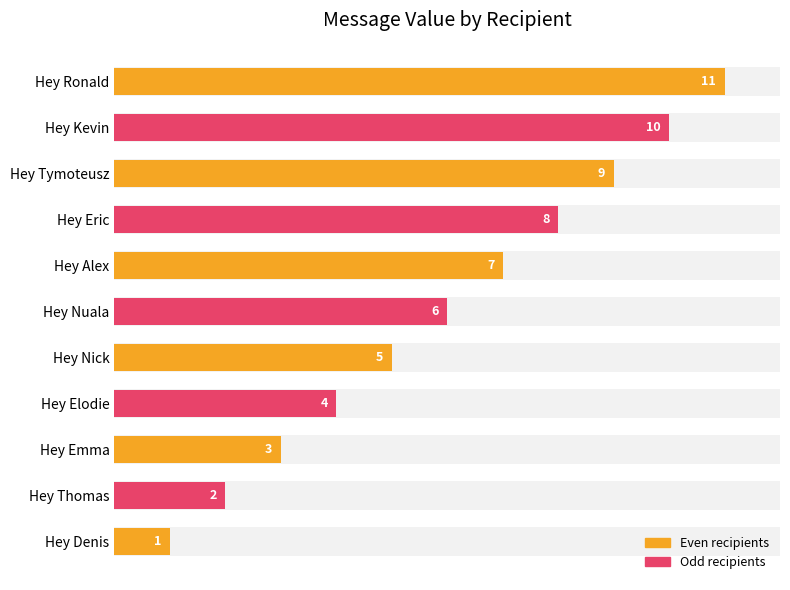

What is the maximum value shown in the chart?

11